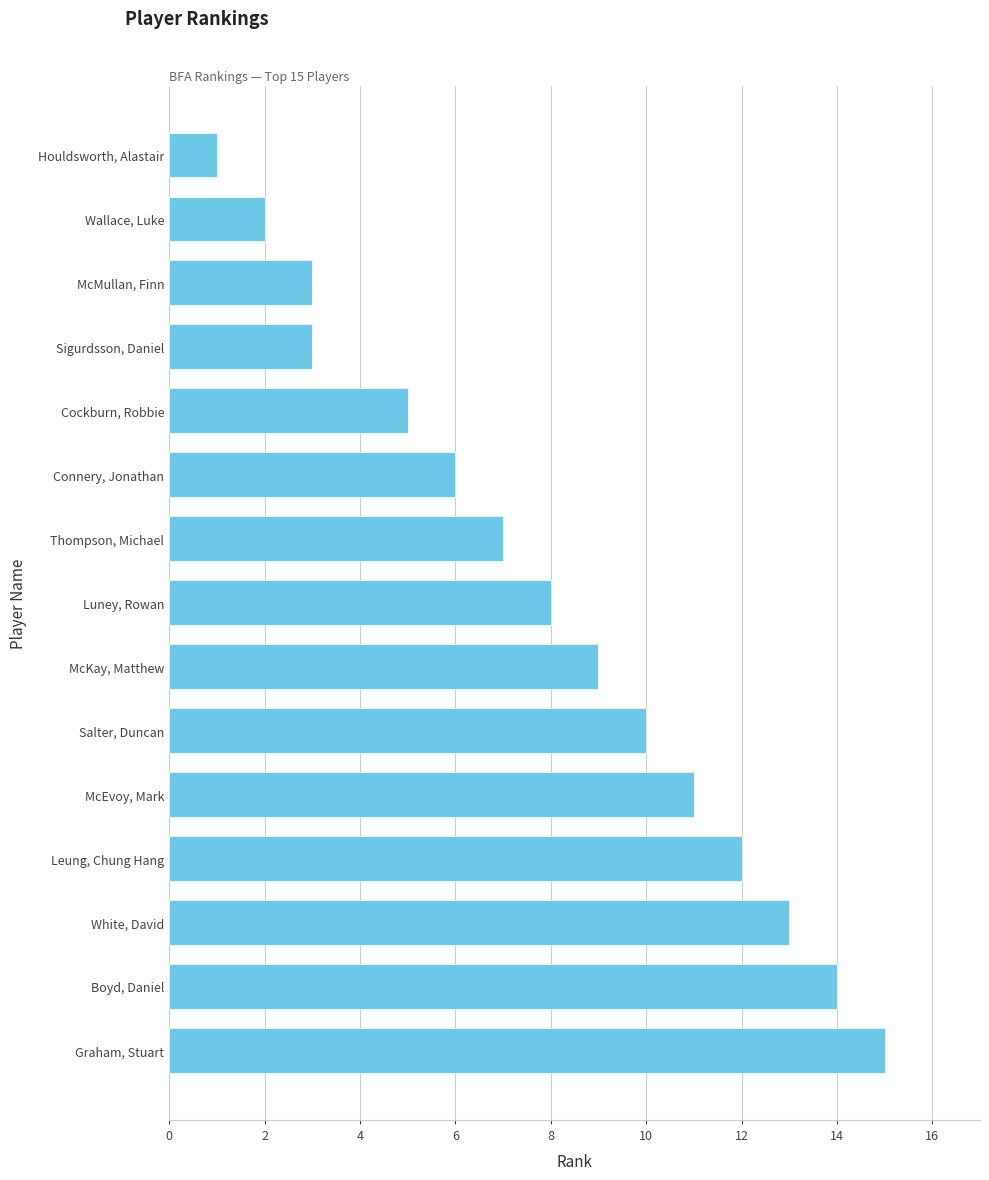

Which has a higher value, Sigurdsson, Daniel or Cockburn, Robbie?

Cockburn, Robbie